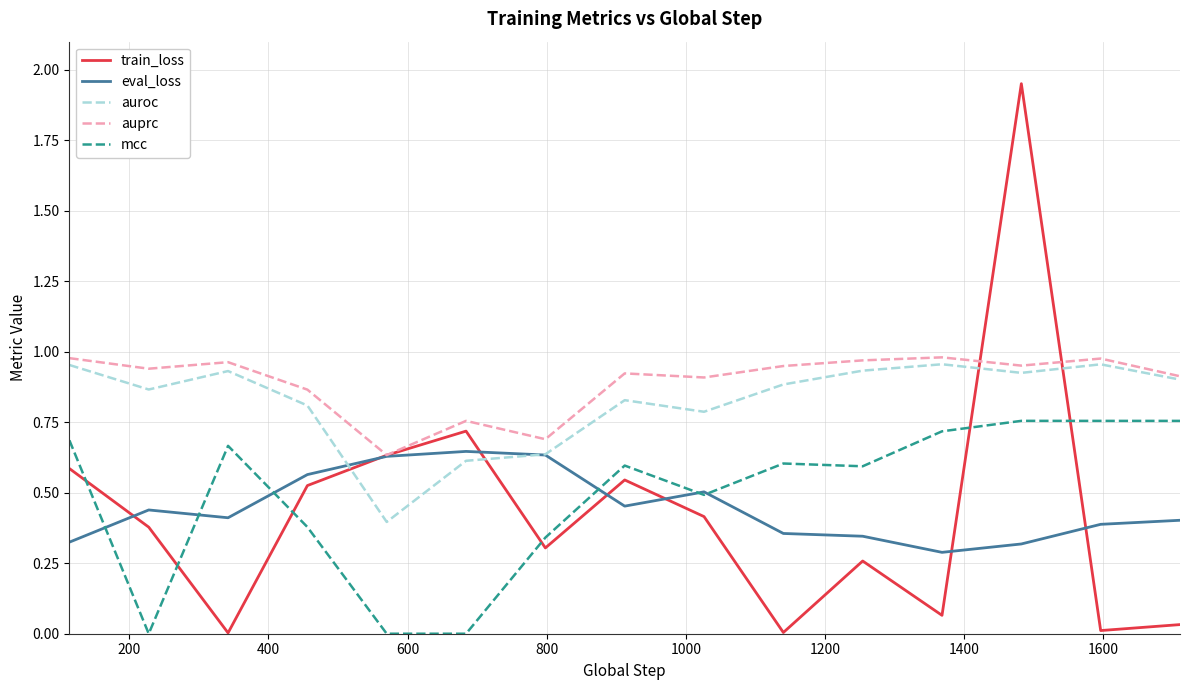

True or false: train_loss and mcc cross at least once.

True